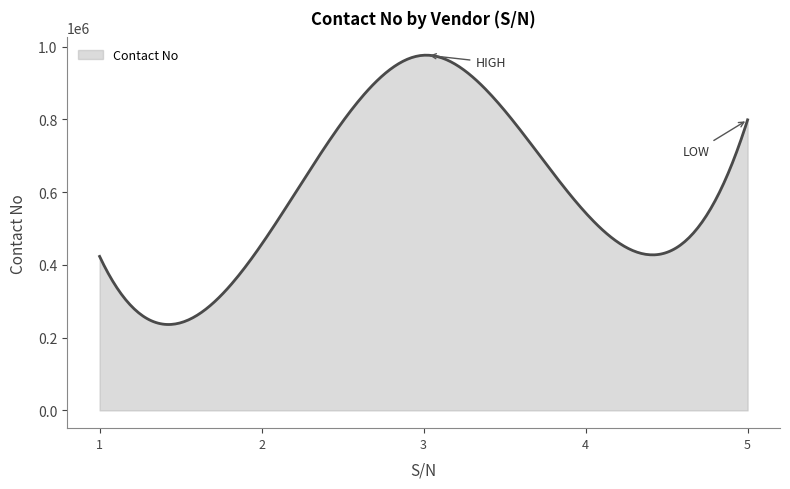

How many lines are shown in the chart?

1